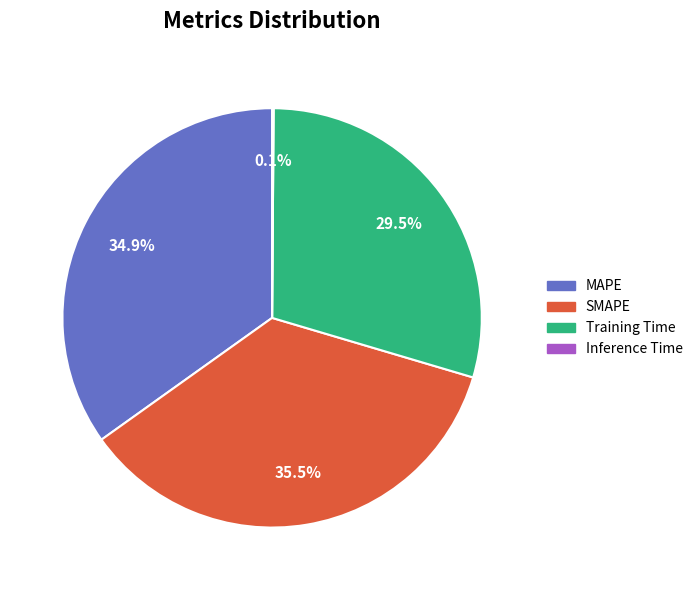

True or false: MAPE accounts for 35% of the total.

True